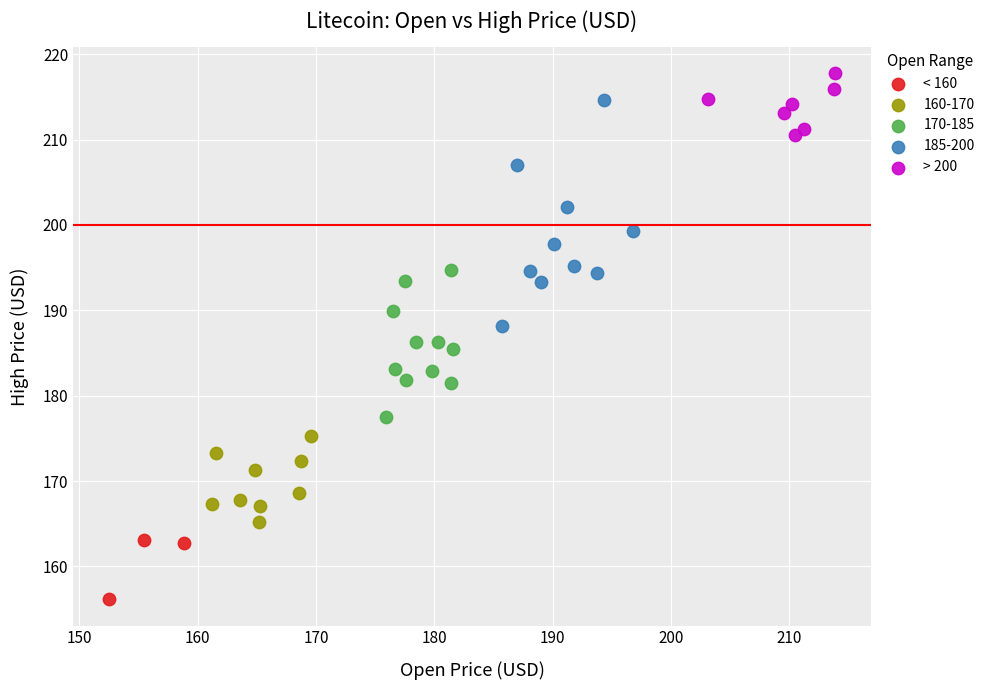

Which series contains the highest Y value?

> 200